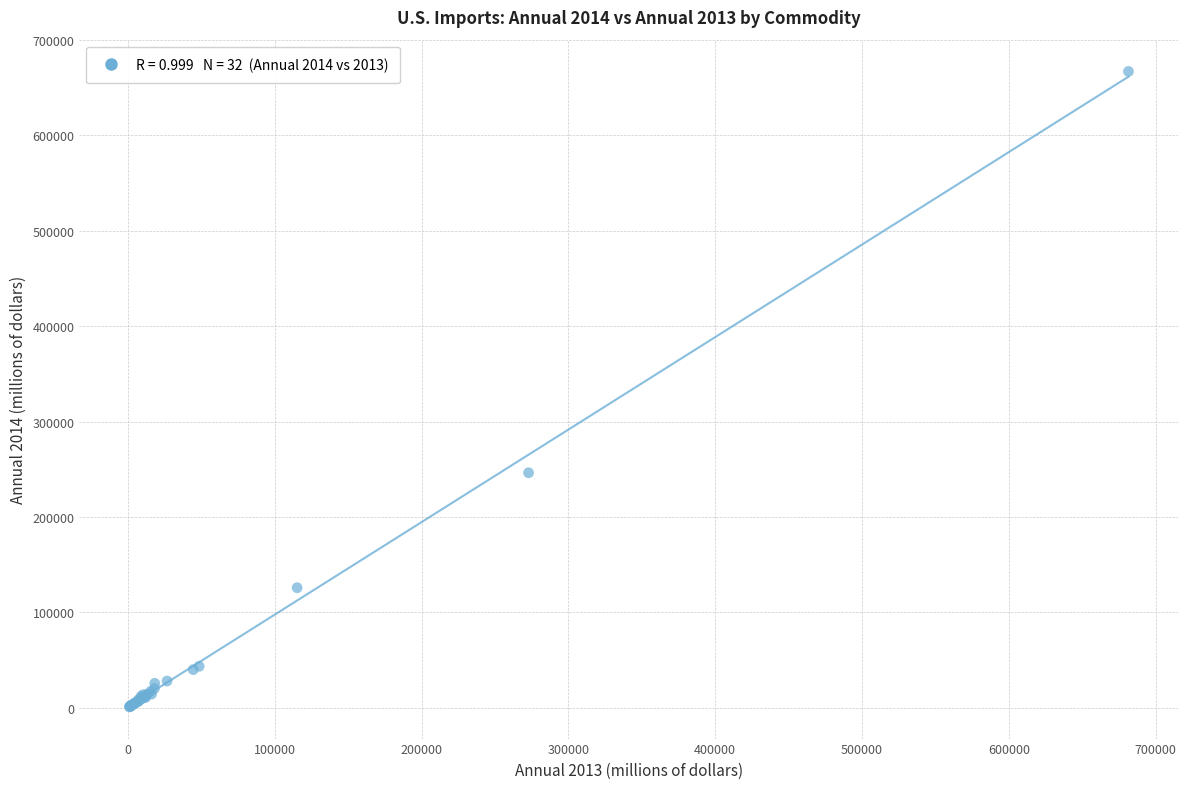

What Y value in the scatter plot is closest to 334081?

246408